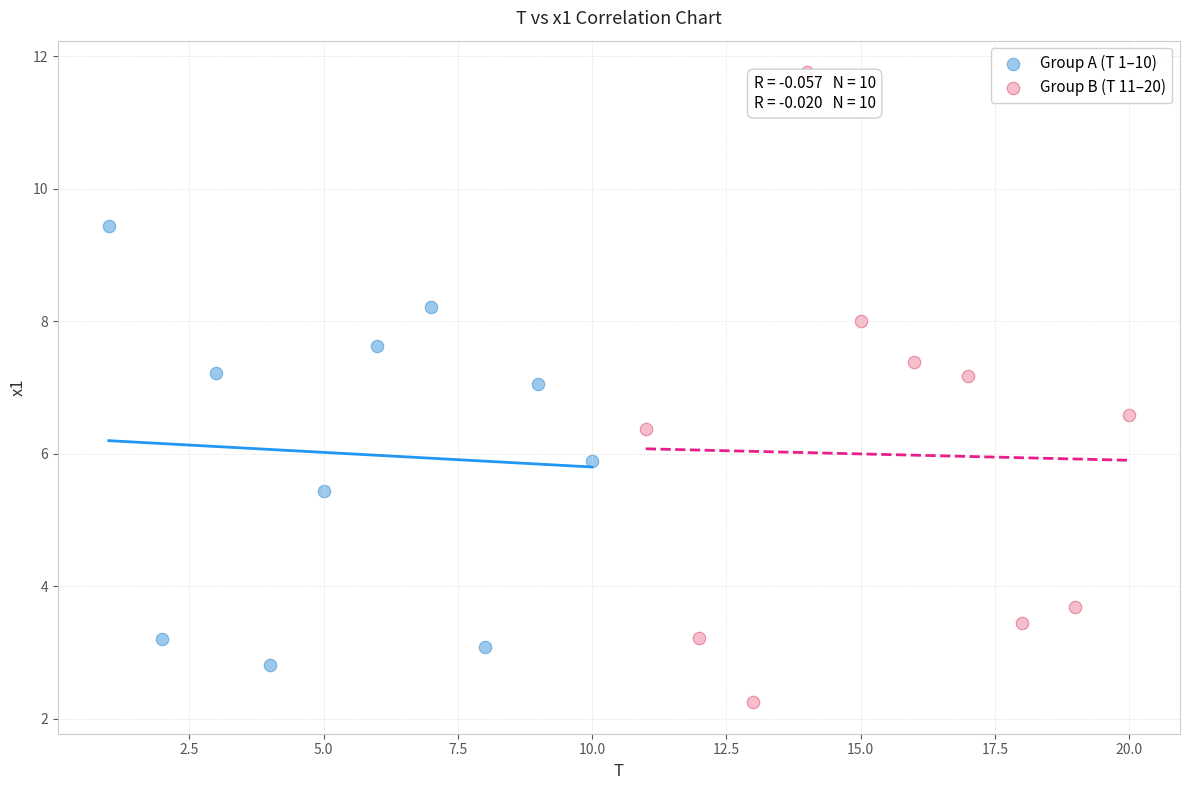

Which series contains the lowest Y value?

Group B (T 11–20)